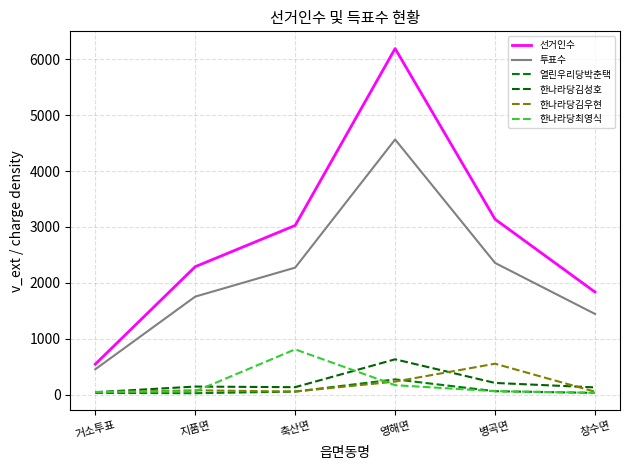

At which label is 선거인수 closest to 3368?

병곡면